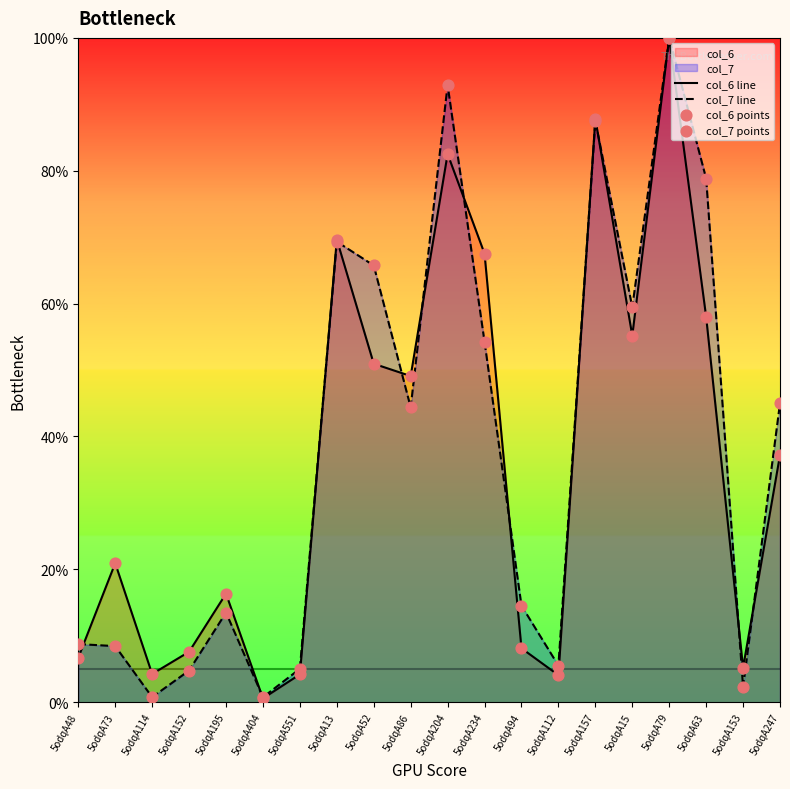

At how many categories does at least one series exceed 68?

5